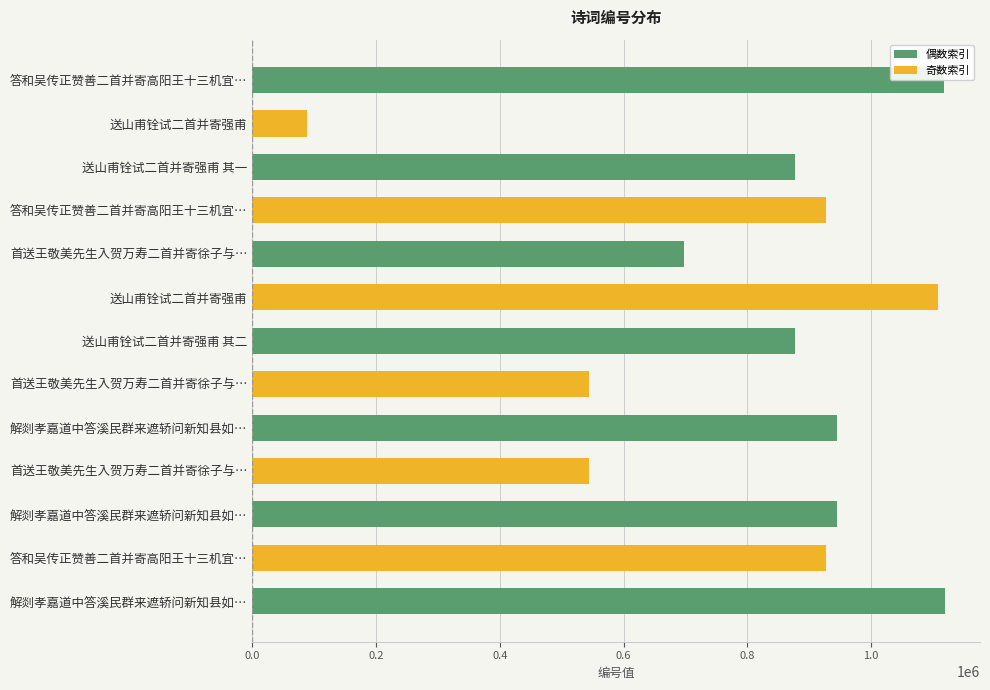

How many bars are there in total?

13